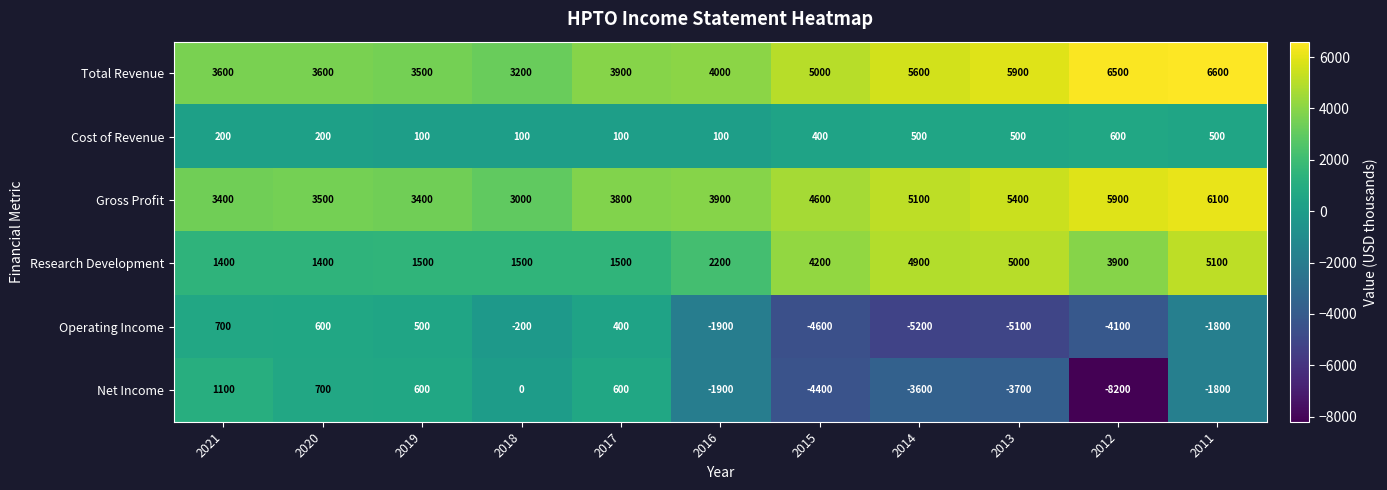

Where is Total Revenue nearest to the value 4900?

2015